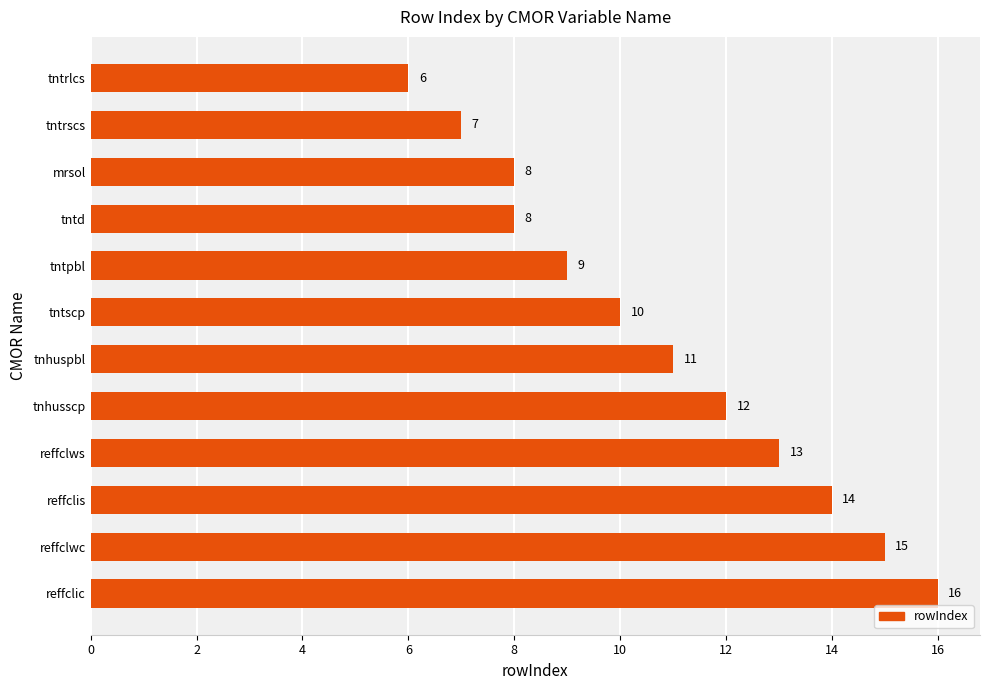

Reading bottom to top, list all the values displayed in this chart.

16	15	14	13	12	11	10	9	8	8	7	6